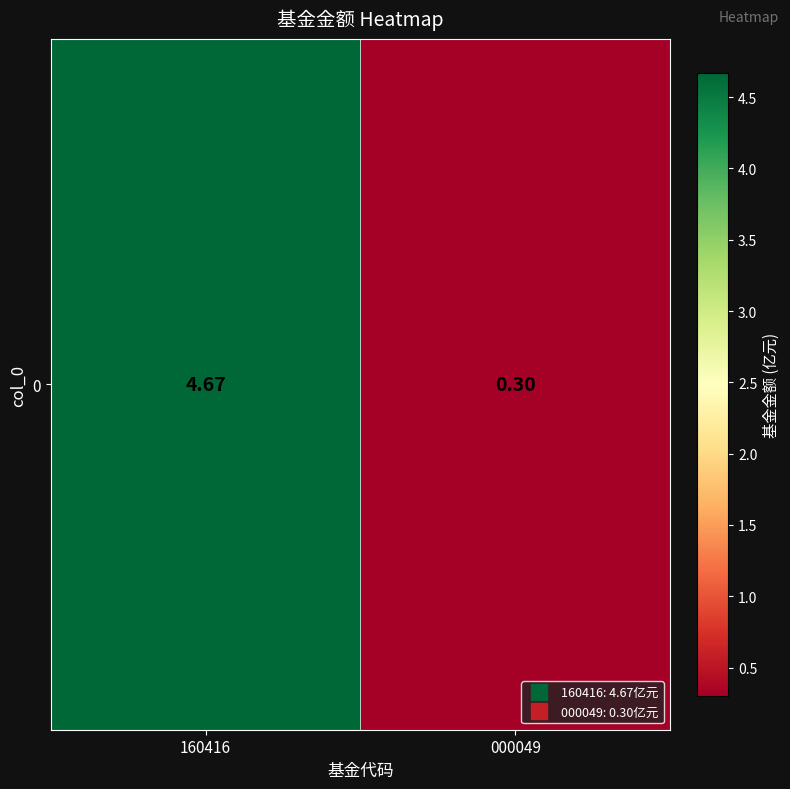

List the labels in order of value, largest first.

160416, 000049